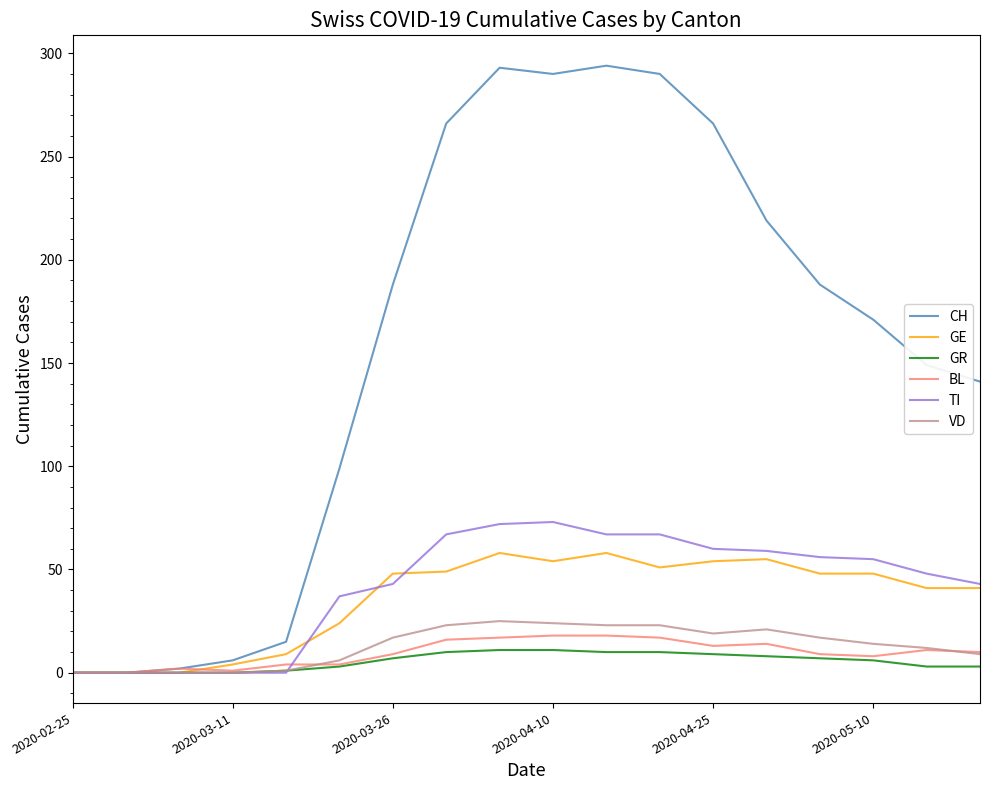

What is the highest value of the TI series?

73